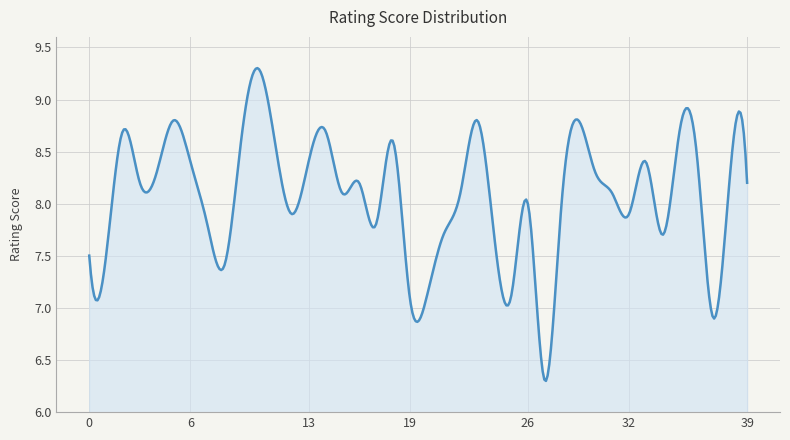

What is the difference between the maximum and minimum values?

3.0